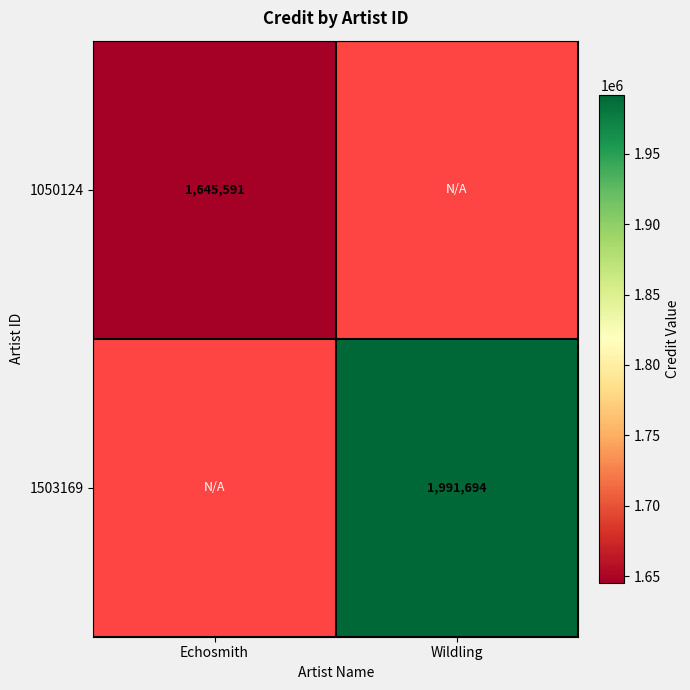

True or false: 1050124 has a value of 1645591 at Echosmith.

True